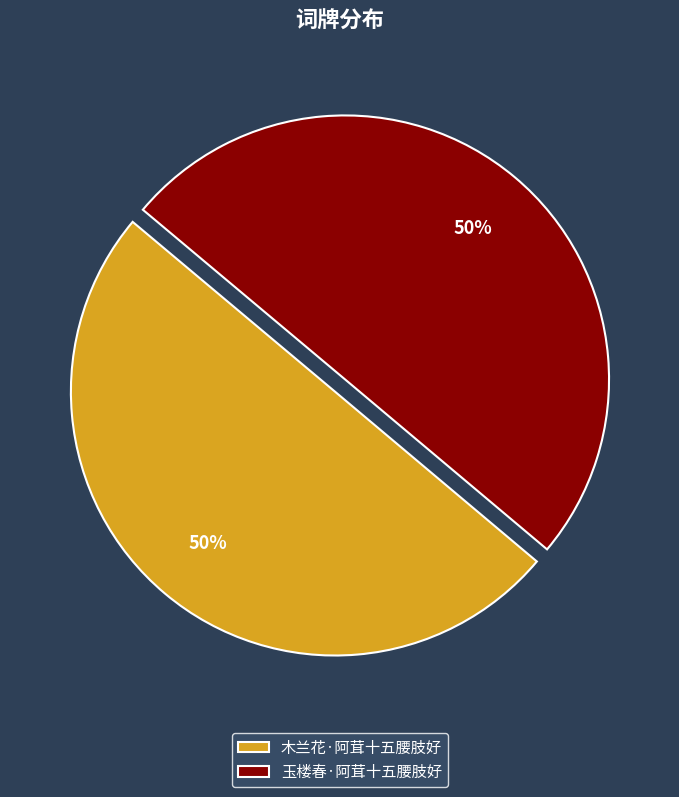

Is it true that 木兰花·阿茸十五腰肢好 is 41% of the pie?

False